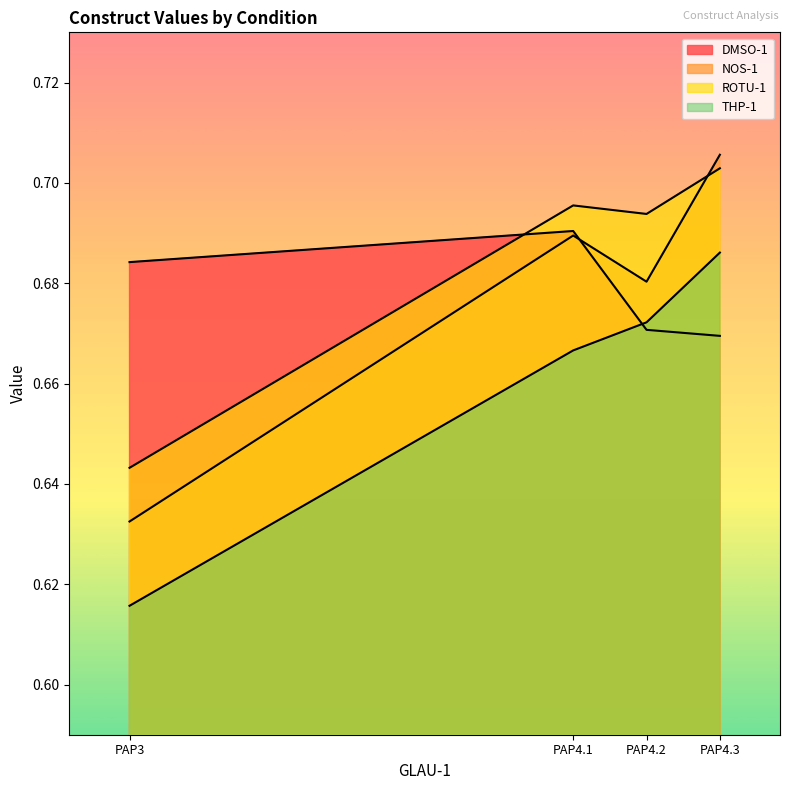

Count the DMSO-1 values in the range 0 to 1.

4